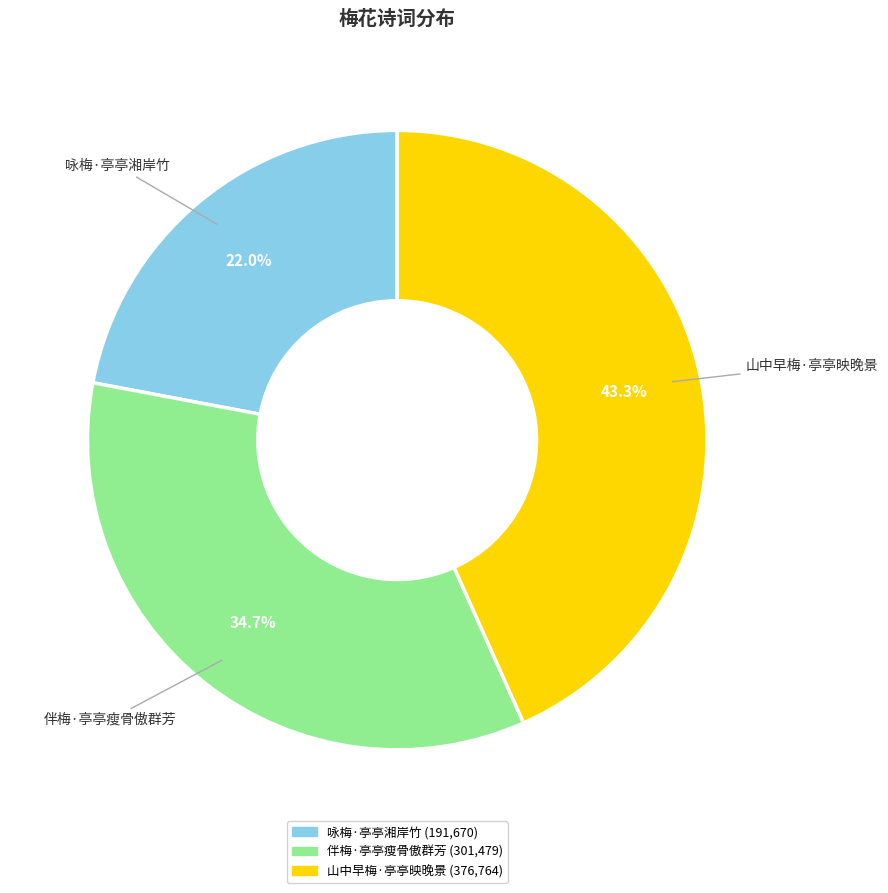

Which category has the biggest portion of the pie?

山中早梅·亭亭映晚景